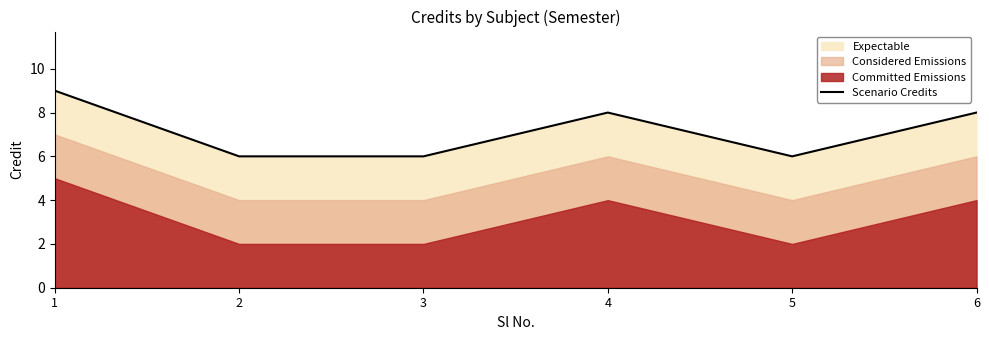

What is the sum of the values at 4 and 2?

14